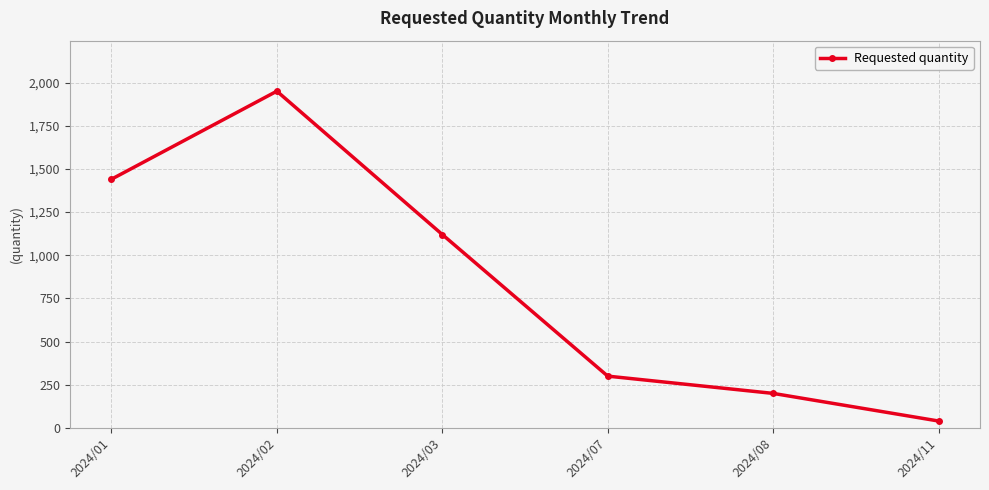

What is the sum of the values at 2024/03 and 2024/11?

1160